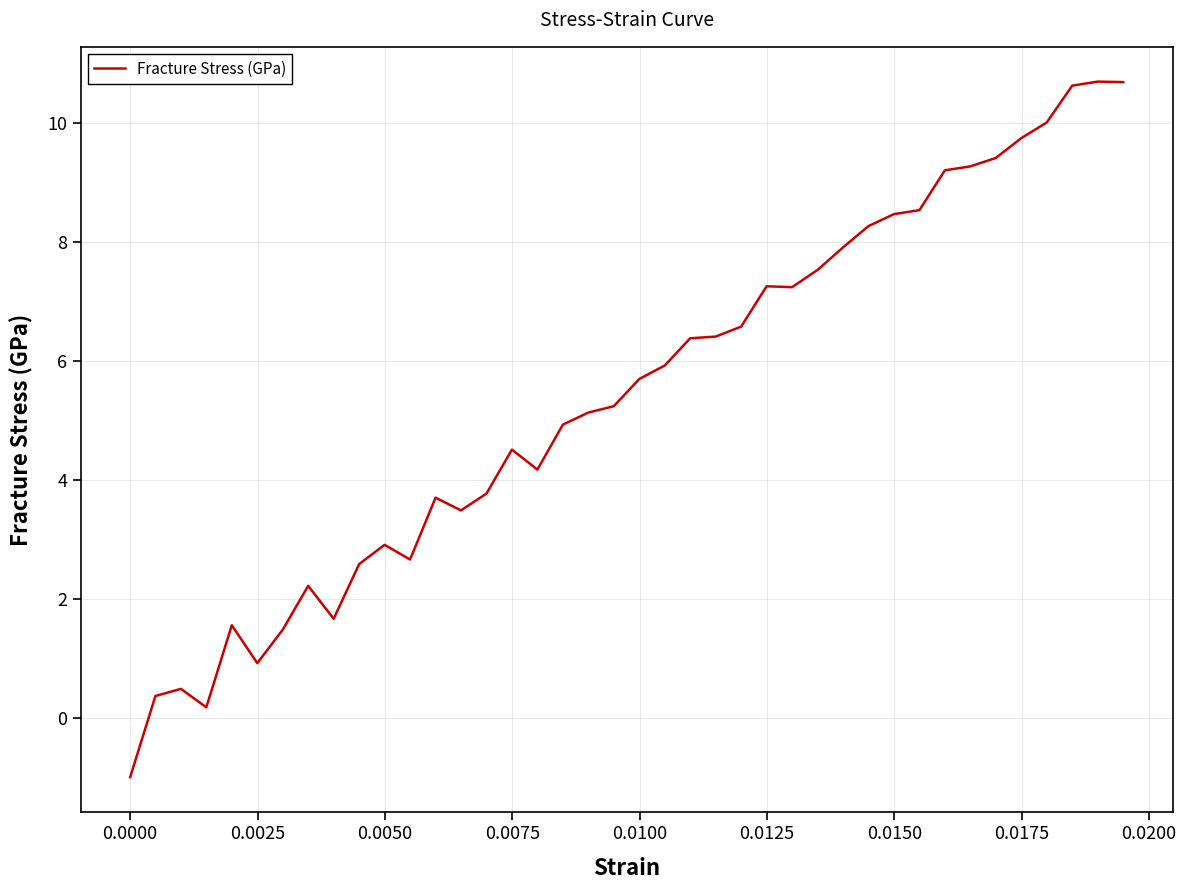

What is the greatest value displayed?

10.7